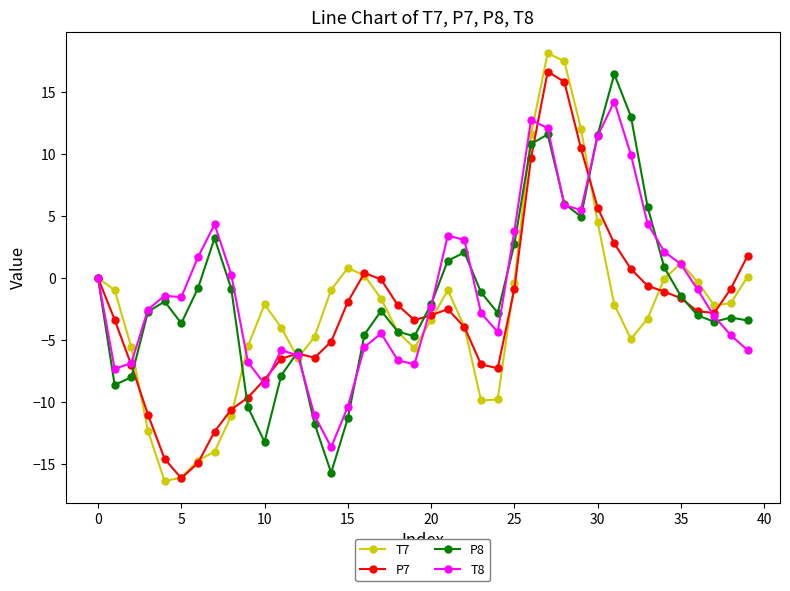

What is the smallest value displayed?

-16.4